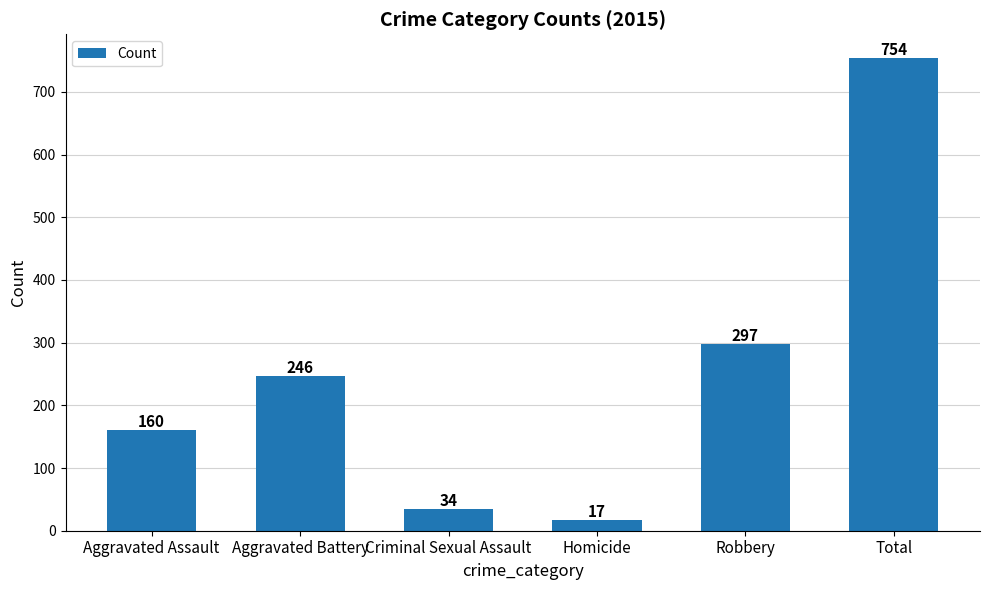

What is the label of the 5th bar from the left?

Robbery